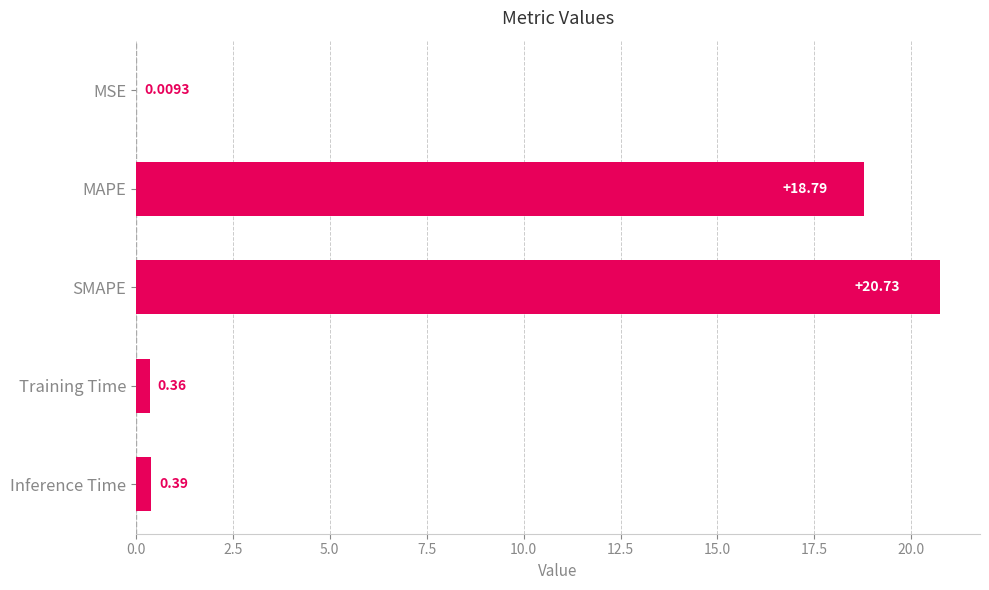

What is the sum of all values?

40.3